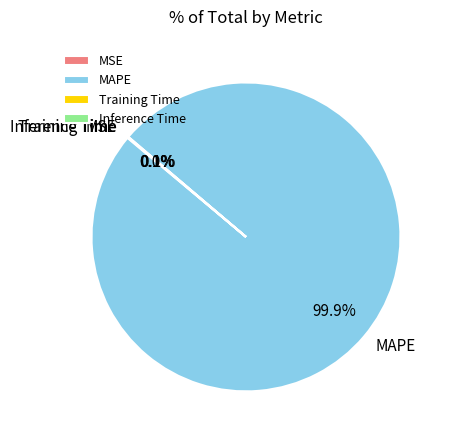

Which slice represents more than half of the pie?

MAPE